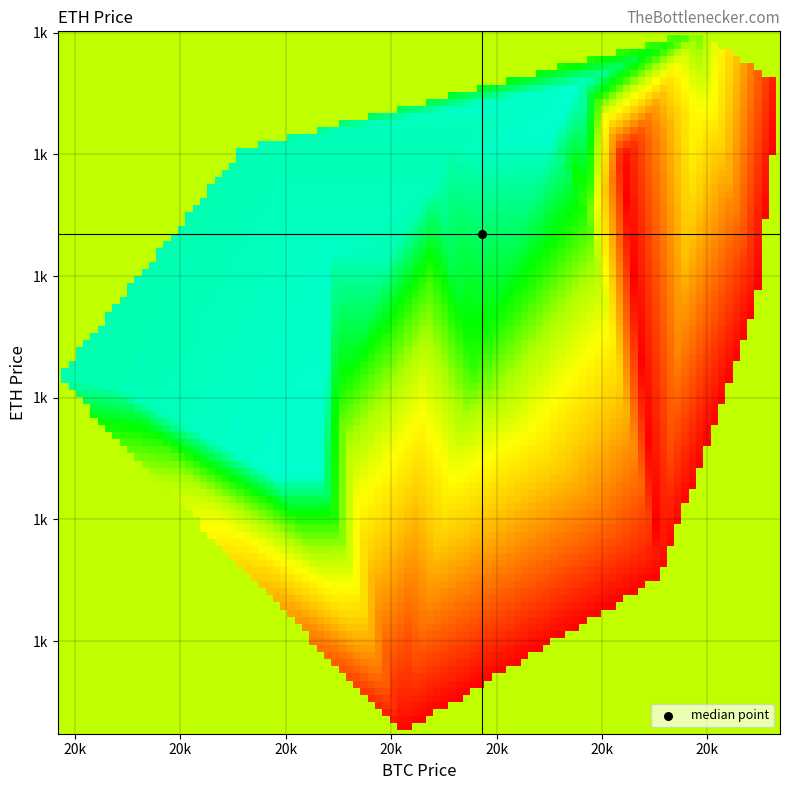

Where does the data first go above 515759?

17